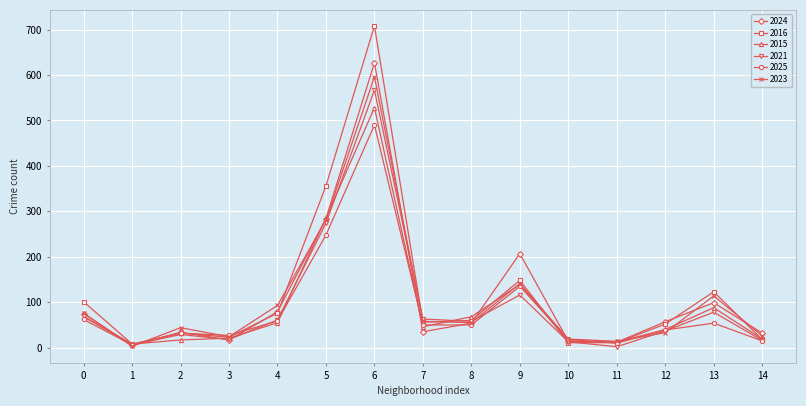

Which series has the largest total across all categories?

2016